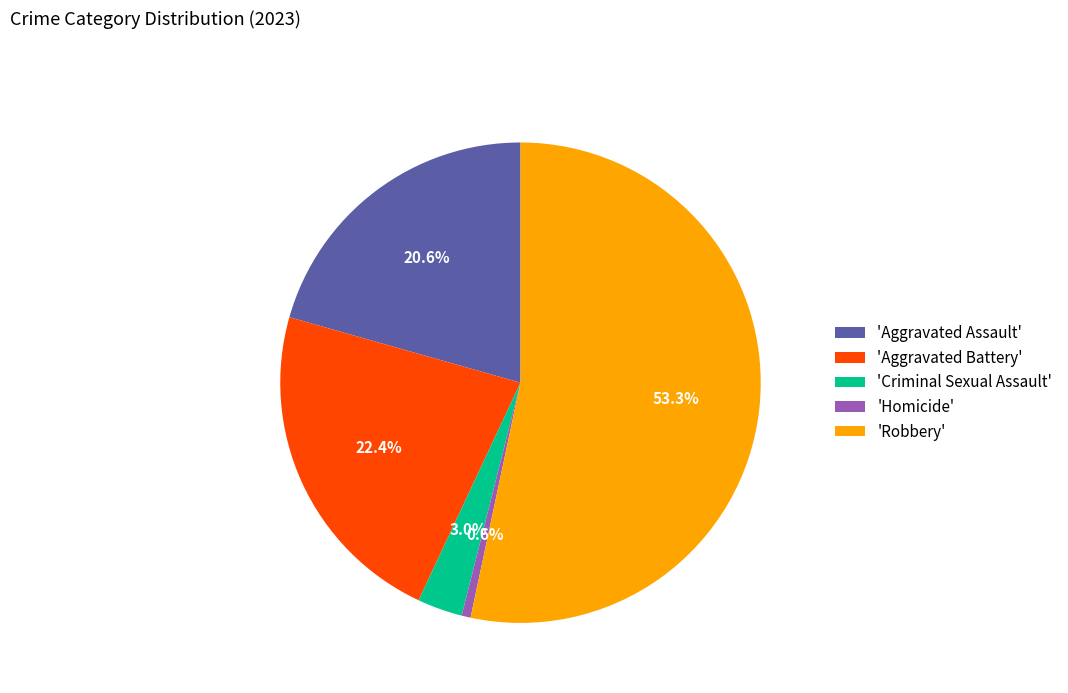

What percentage is NOT represented by 'Aggravated Assault'?

79.4%